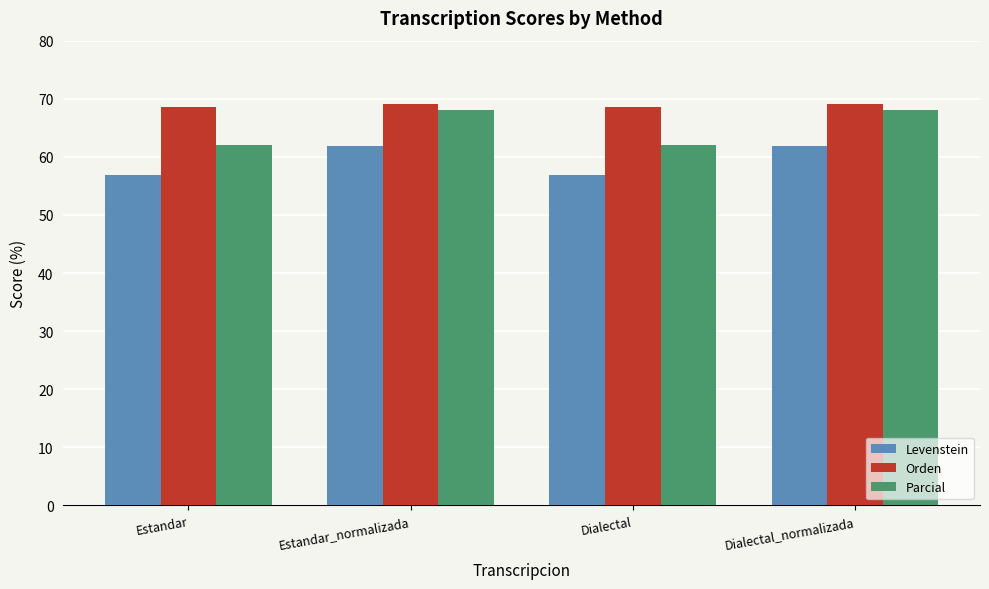

The value of Orden at Dialectal is 68.5. True or false?

True